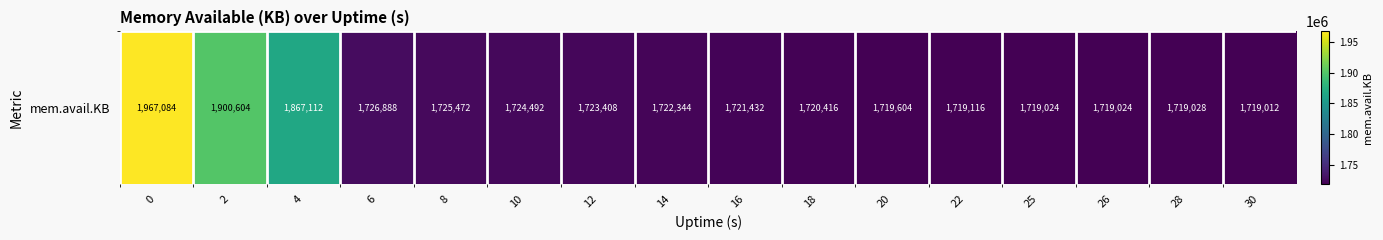

At which label is the value closest to 1843048?

4